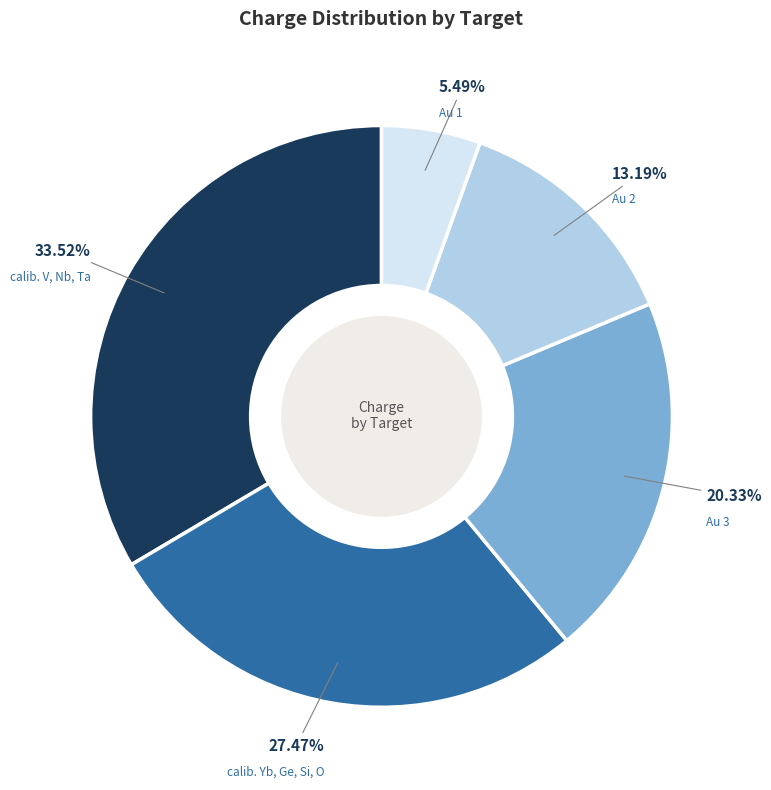

Count the number of slices in the pie.

5